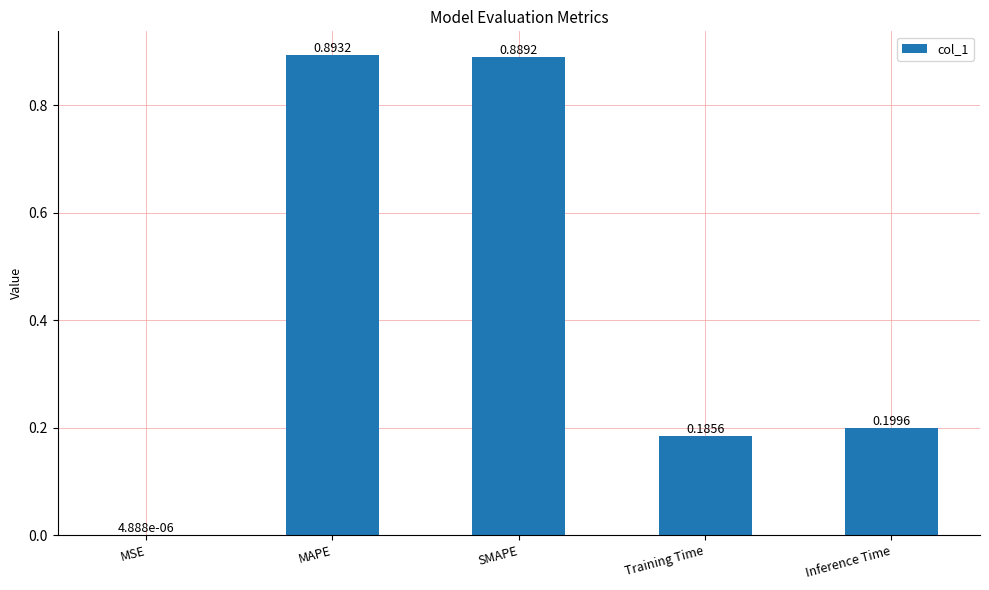

Between Inference Time and Training Time, which is larger?

Inference Time